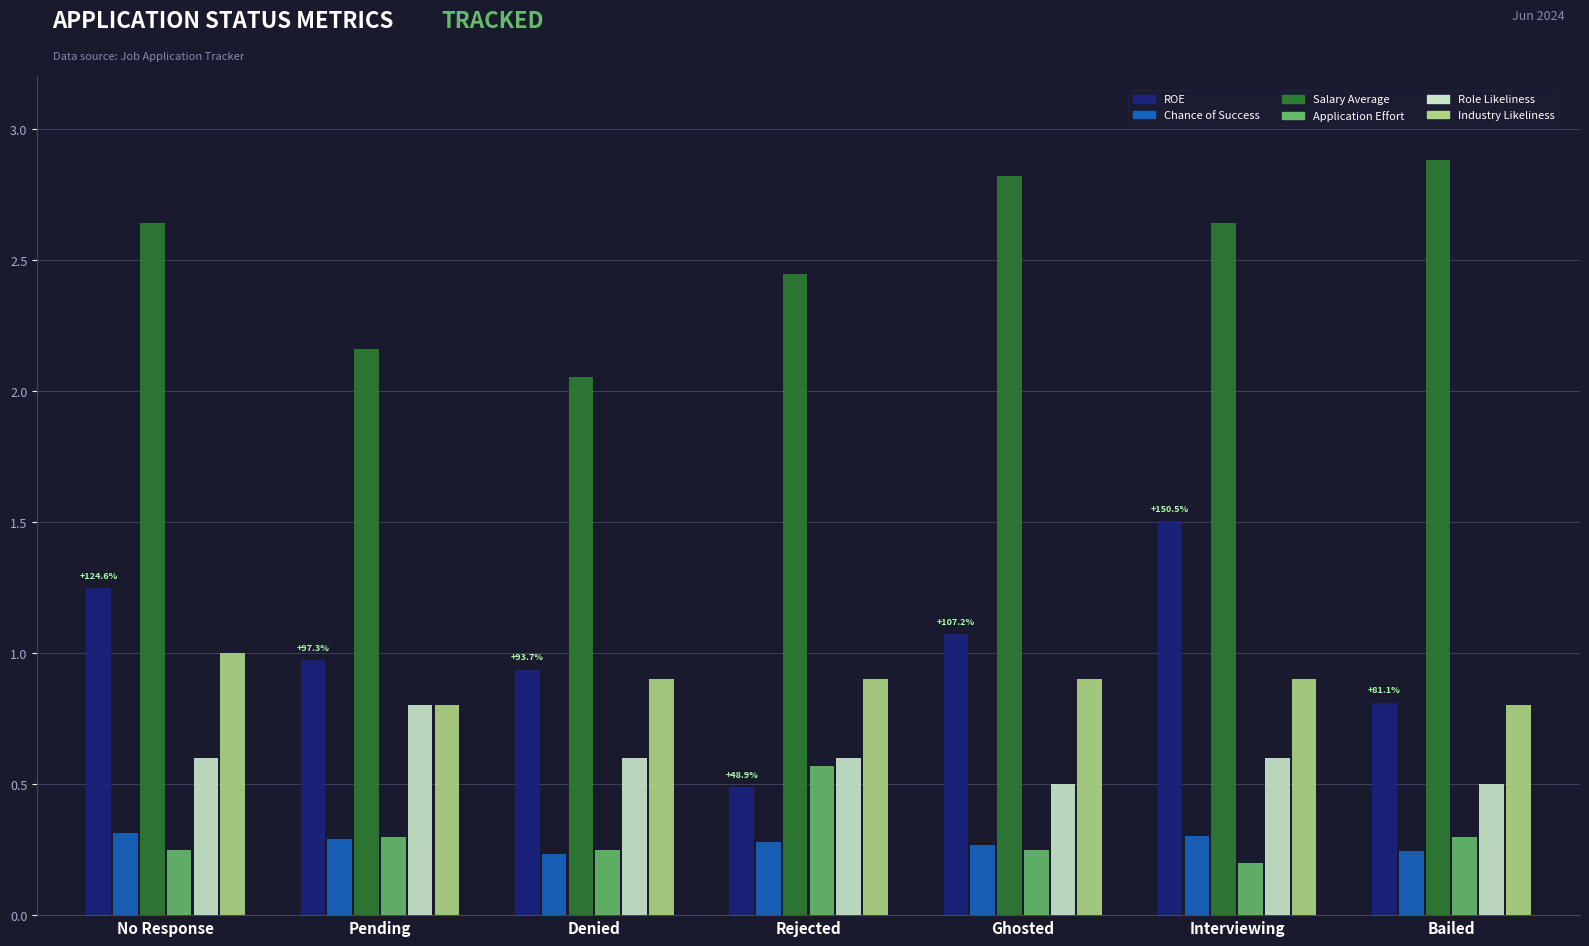

How many bars are there in total?

42